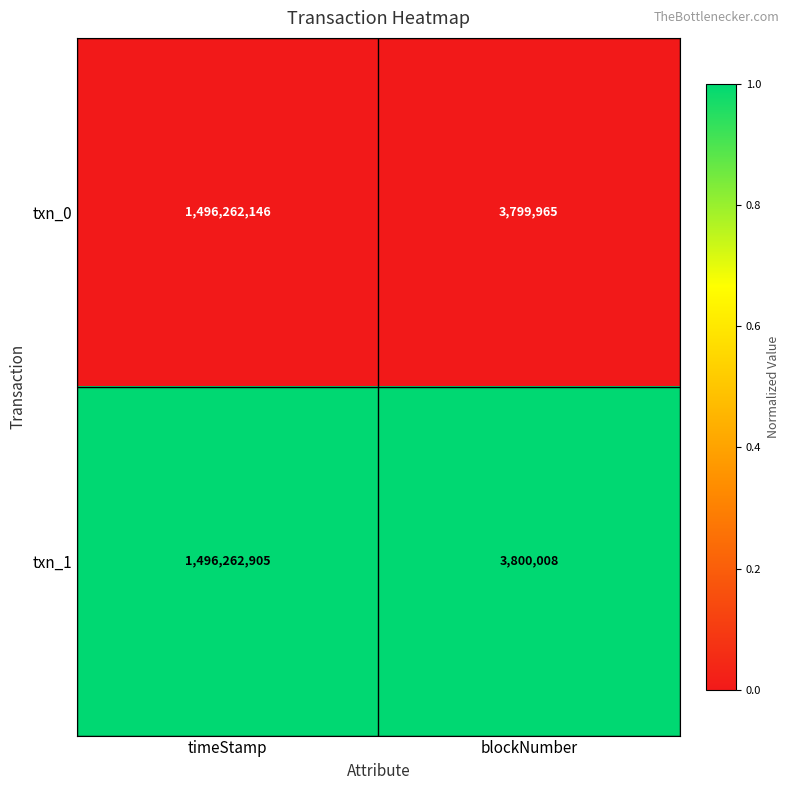

Count the number of data series in this chart.

2